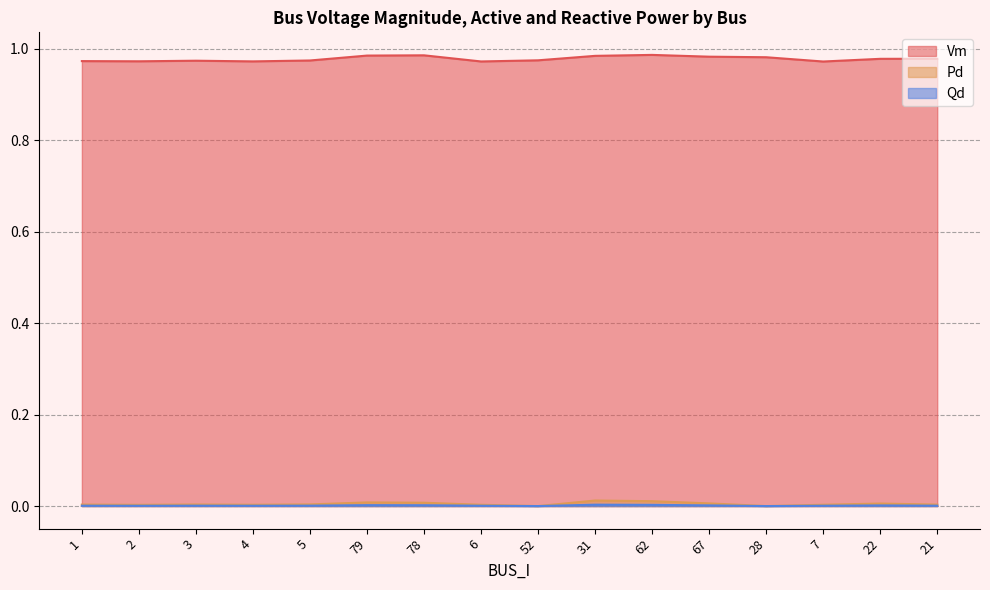

How many Vm values are between 0 and 1?

16